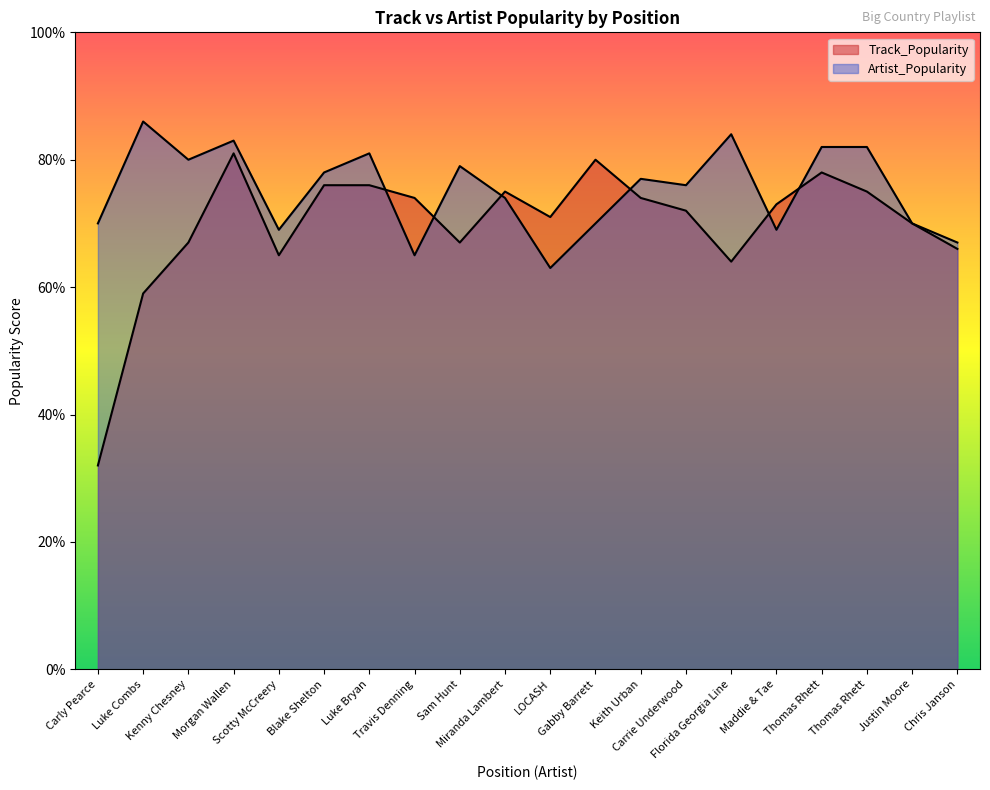

What is the total value across all series at Travis Denning?

139